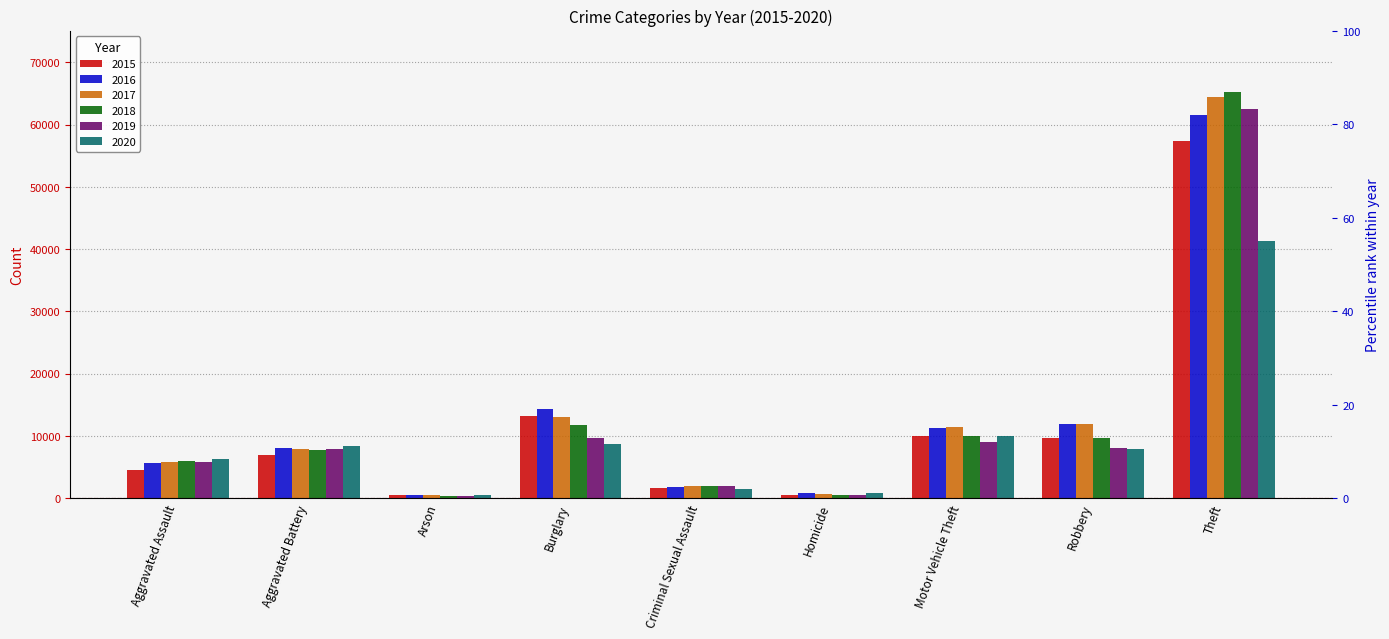

List the series in order of their peak value, lowest first.

2020, 2015, 2016, 2019, 2017, 2018